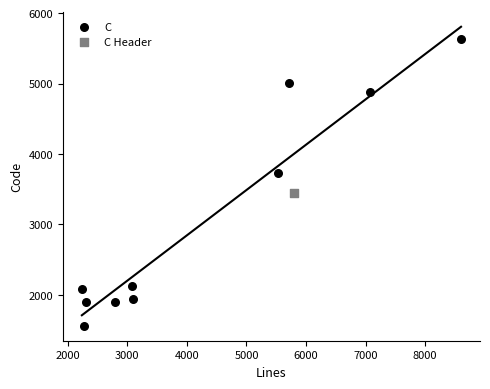

What are all the series names shown in the legend?

C, C Header